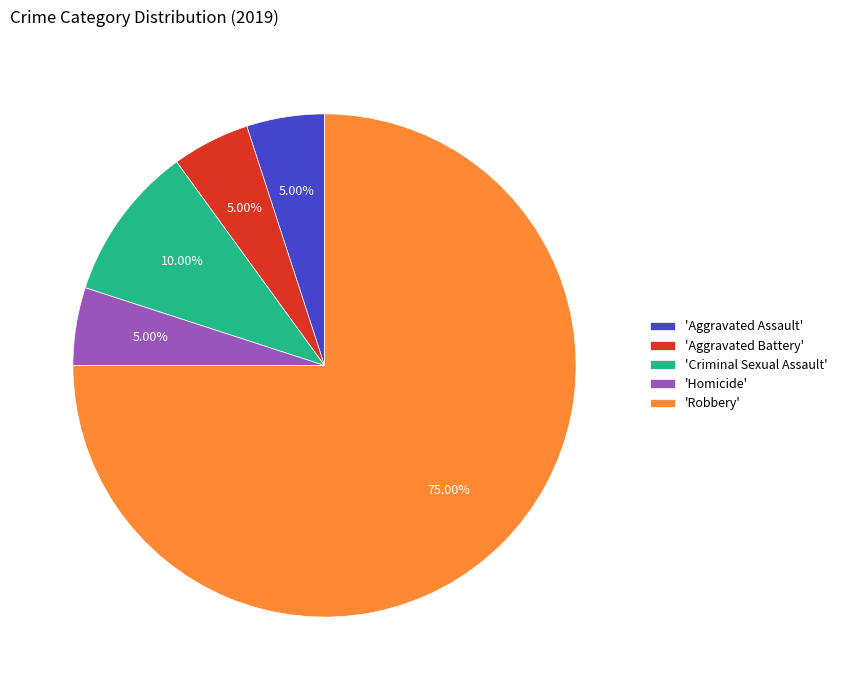

Count the number of slices in the pie.

5